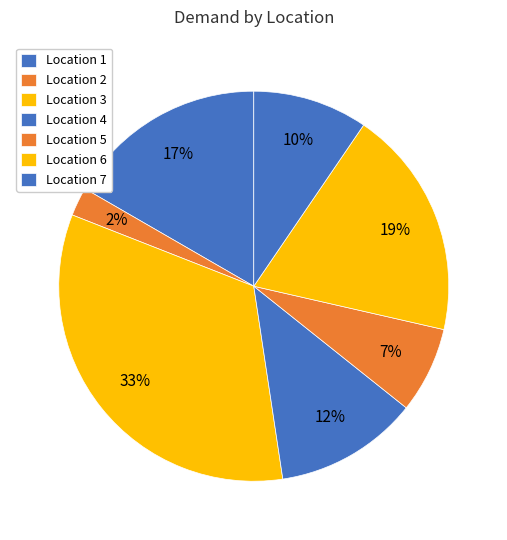

Count the number of slices in the pie.

7